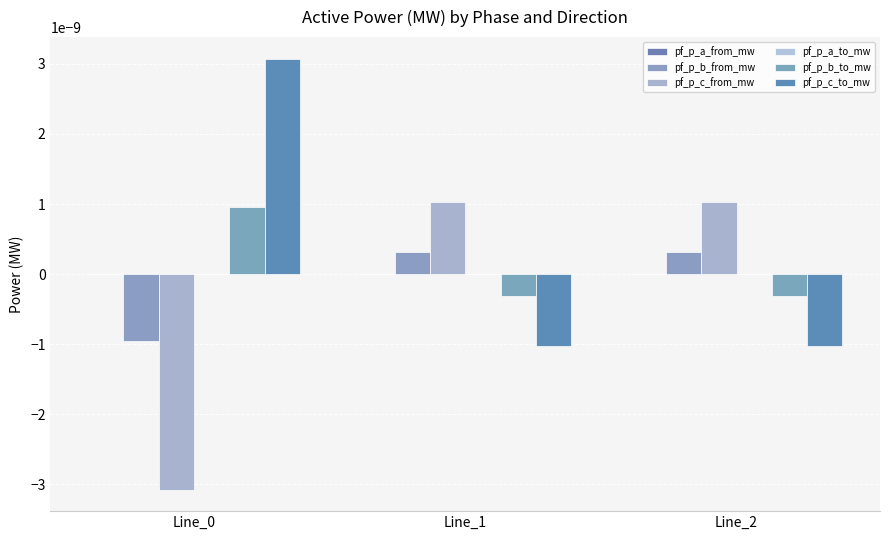

How many distinct data groups are displayed?

6